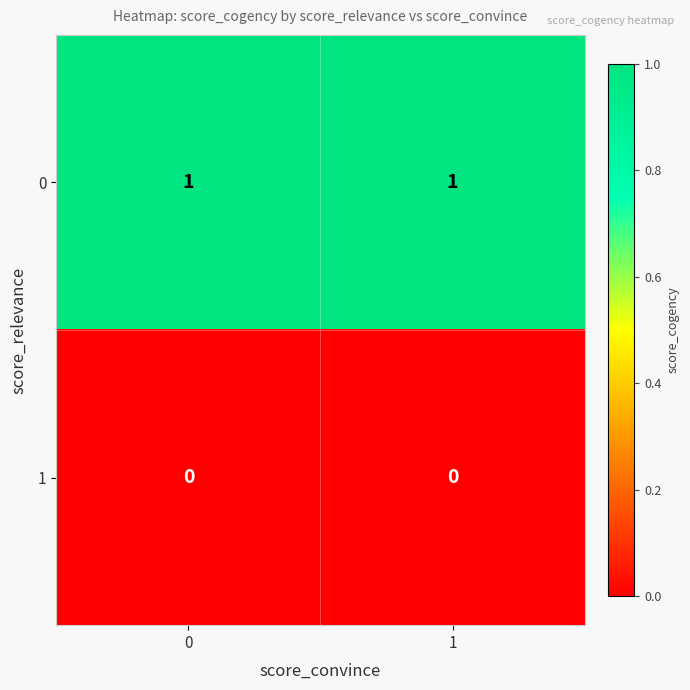

Is it true that 1 equals 0 at 0?

True